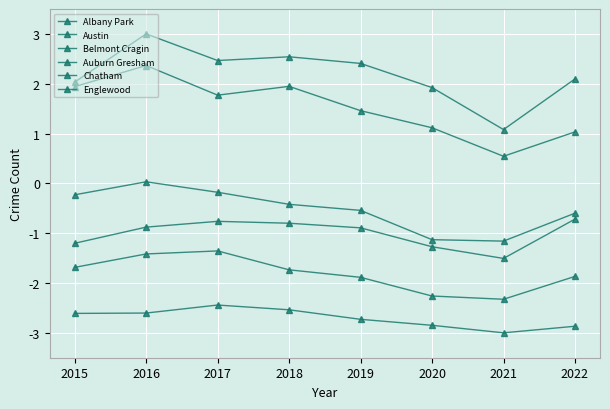

Which category has the lowest value in the Belmont Cragin series?

2021